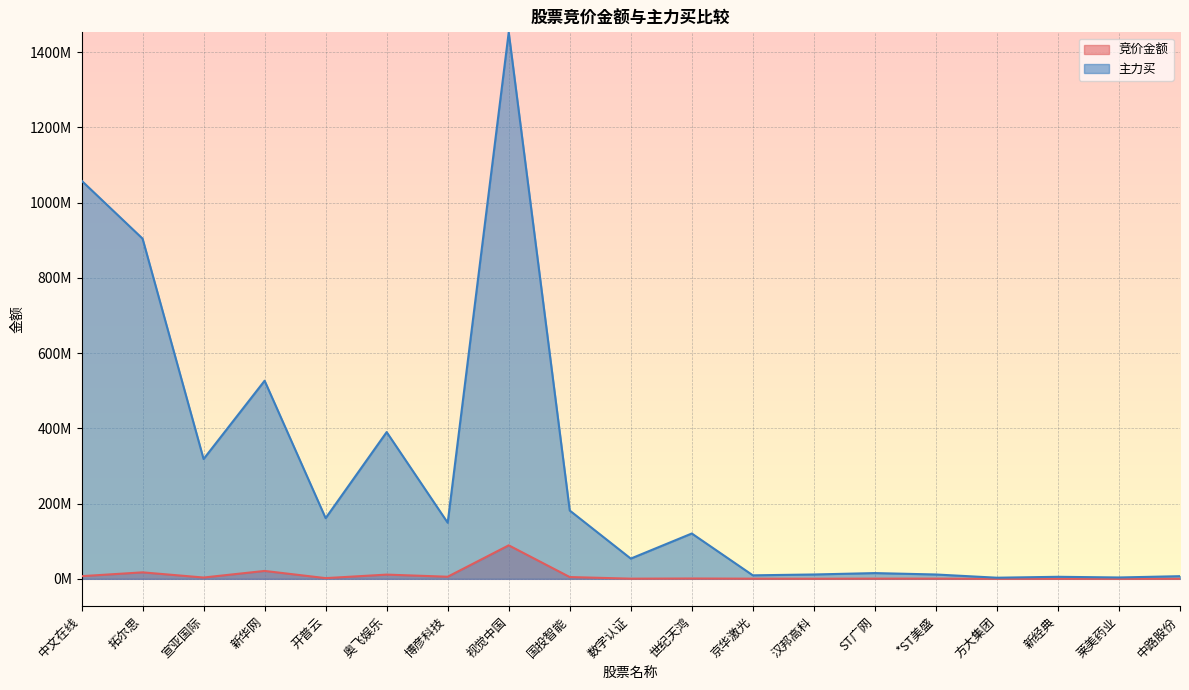

What are all the series names shown in the legend?

竞价金额, 主力买